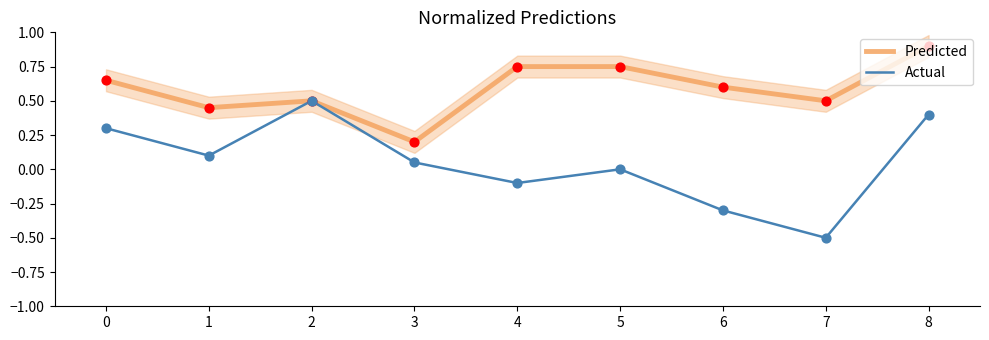

Which series has the largest total across all categories?

Predicted